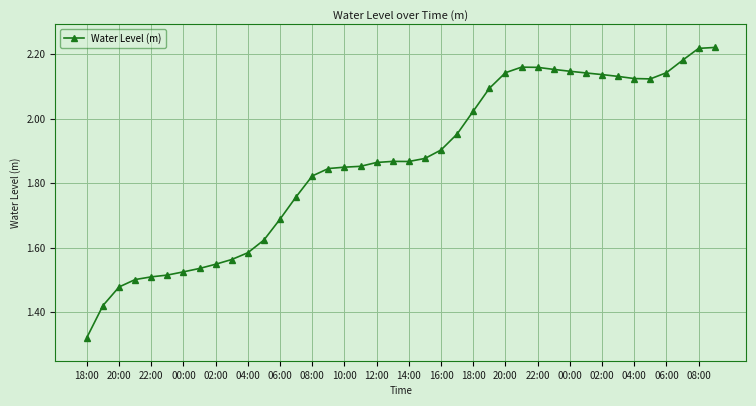

What is the sum of all values?

74.6